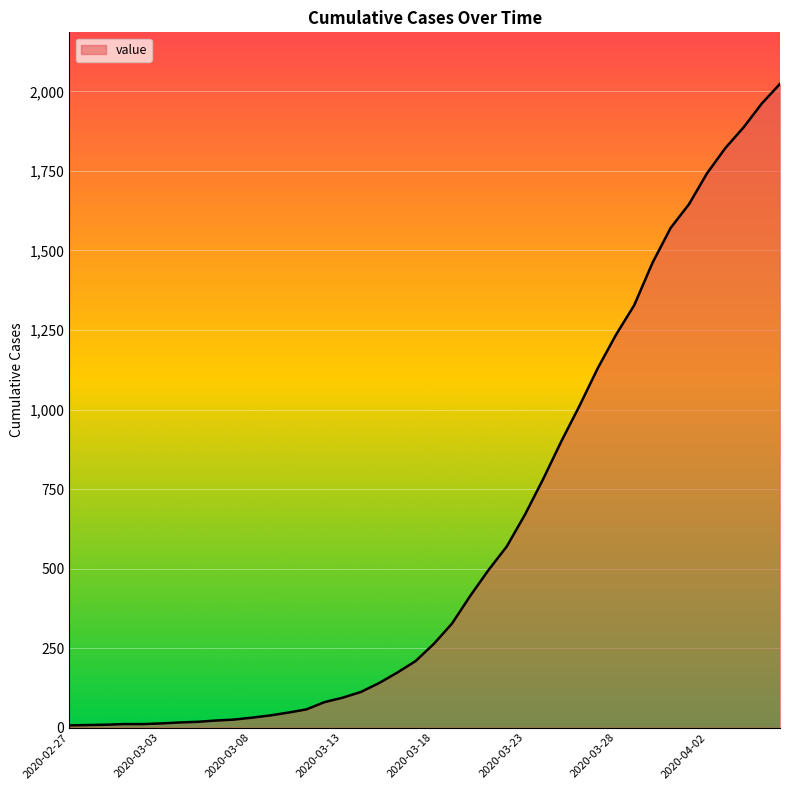

What is the difference between the maximum and minimum values?

2017